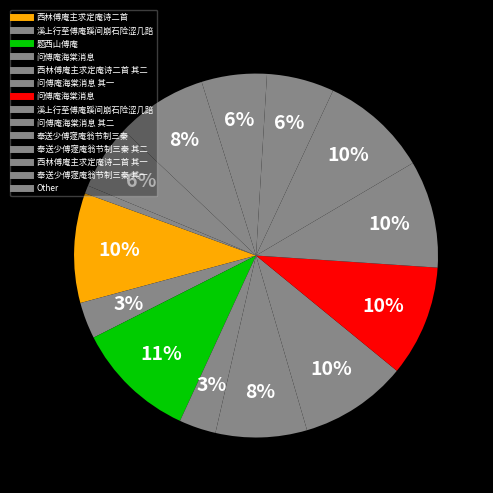

How many segments does this pie chart have?

14